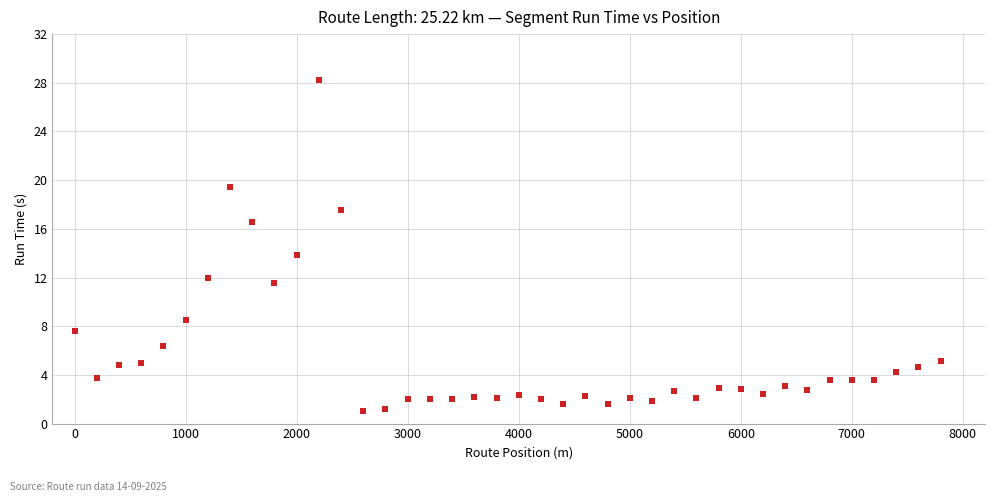

What is the range of Y values (max minus min)?

27.1